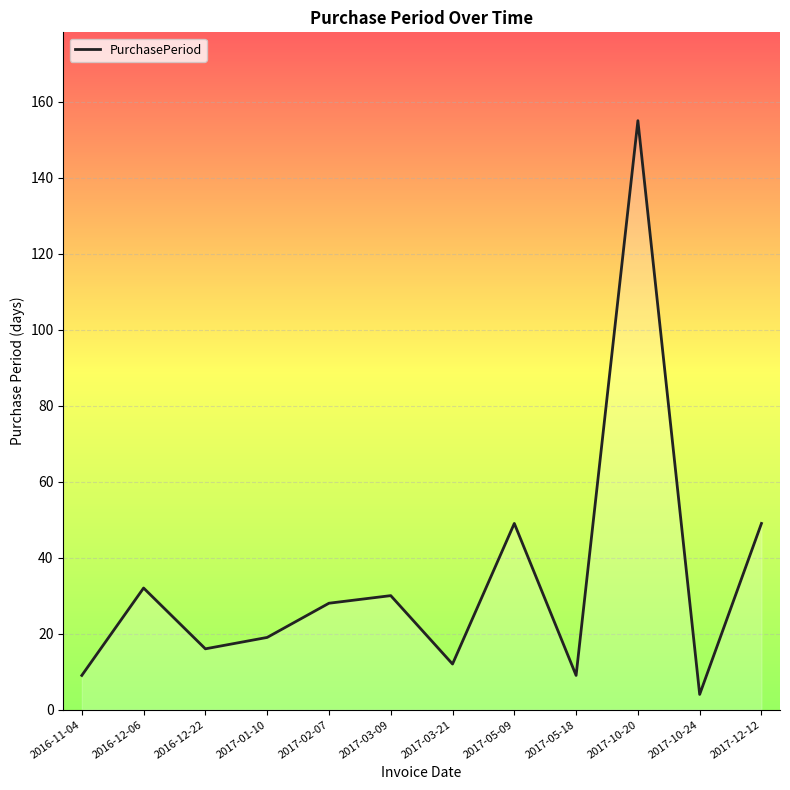

Reading left to right, list all the values displayed in this chart.

9	32	16	19	28	30	12	49	9	155	4	49